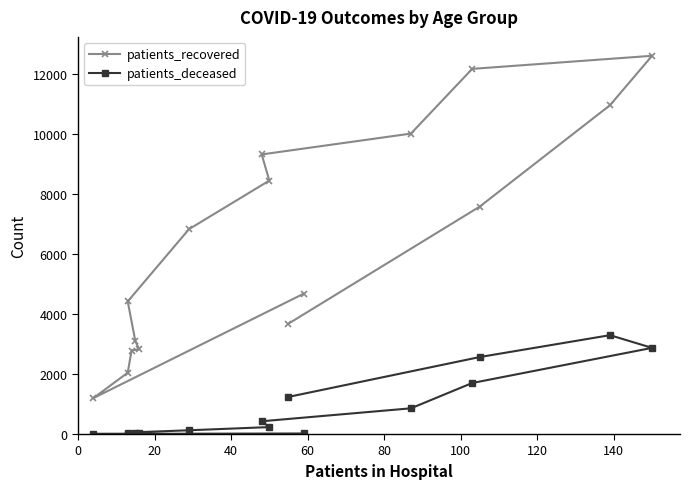

Reading left to right, what are all the values shown in this chart?

patients_recovered: 4678	1195	2044	2782	2830	3090	4418	6826	8446	9317	10012	12168	12604	10956	7581	3678
patients_deceased: 18	4	3	17	18	24	49	125	231	425	857	1700	2871	3294	2566	1237